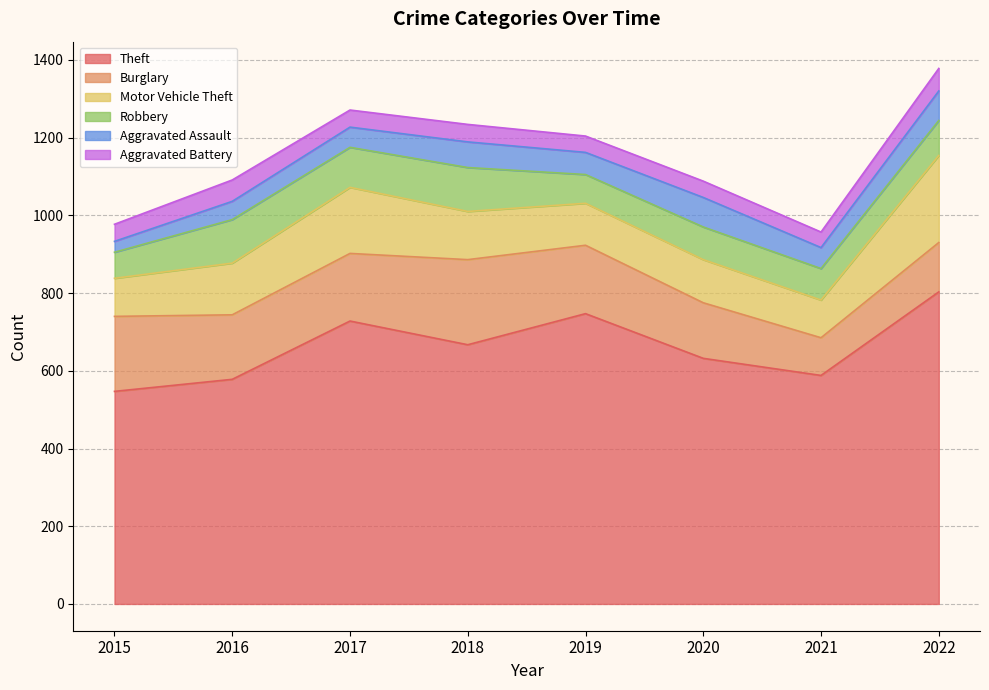

What is the value of the Theft point at the 8th from the left?

803